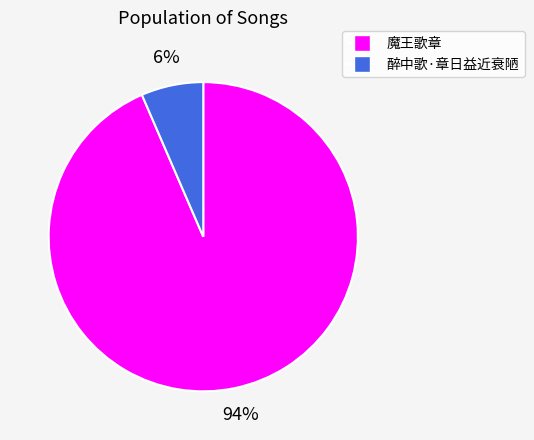

To the nearest percent, what is the average slice percentage?

50%